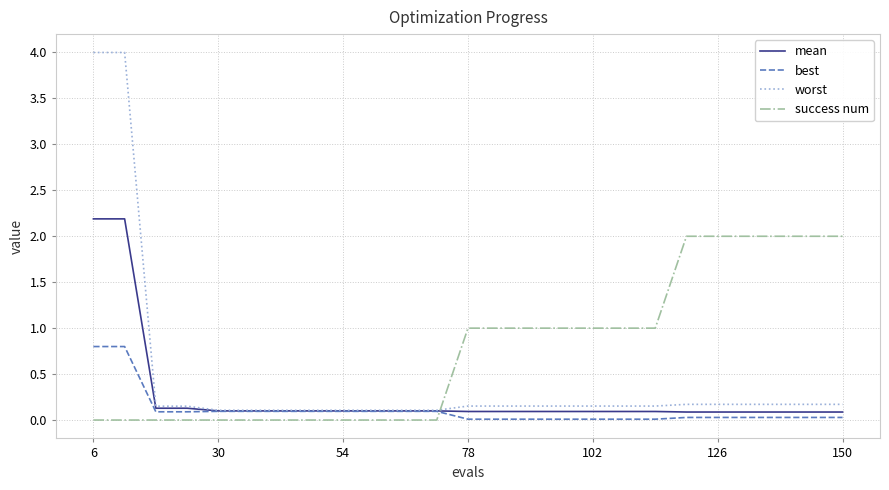

What is the maximum value shown in the chart?

4.0